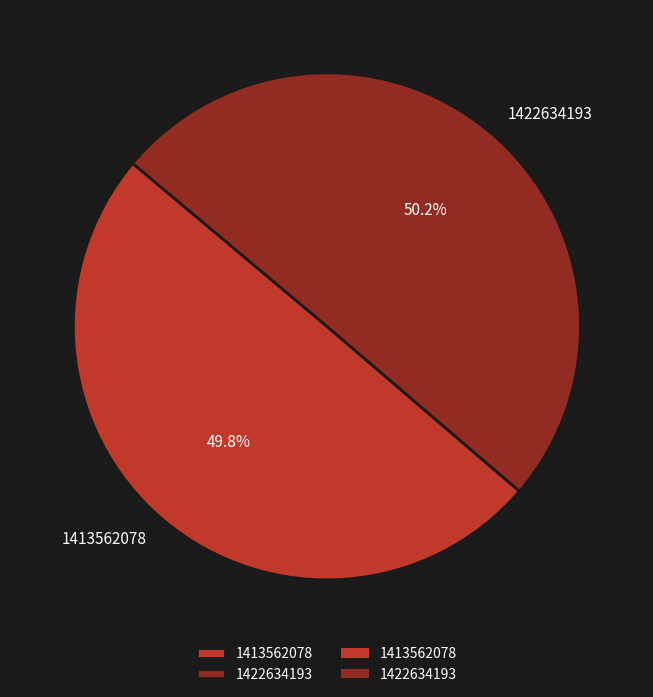

Do 1422634193 and 1413562078 together represent more than half of the pie?

Yes